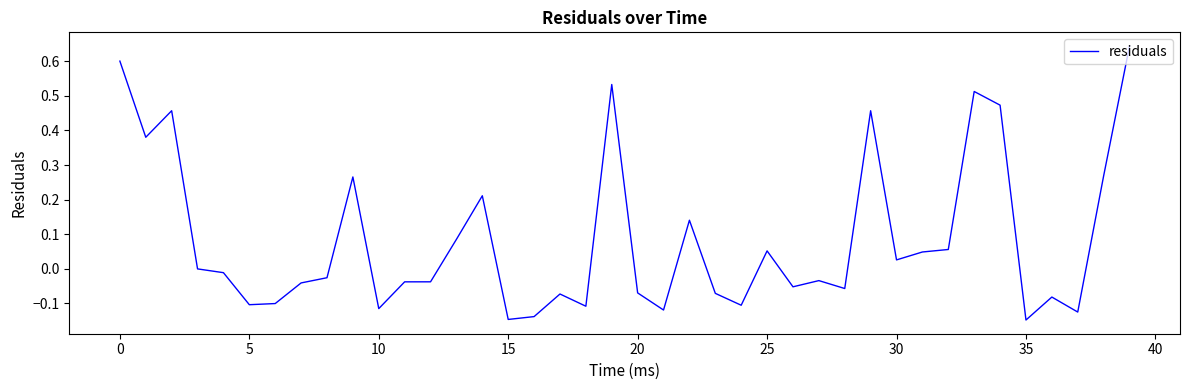

What is the difference between the maximum and minimum values?

0.8